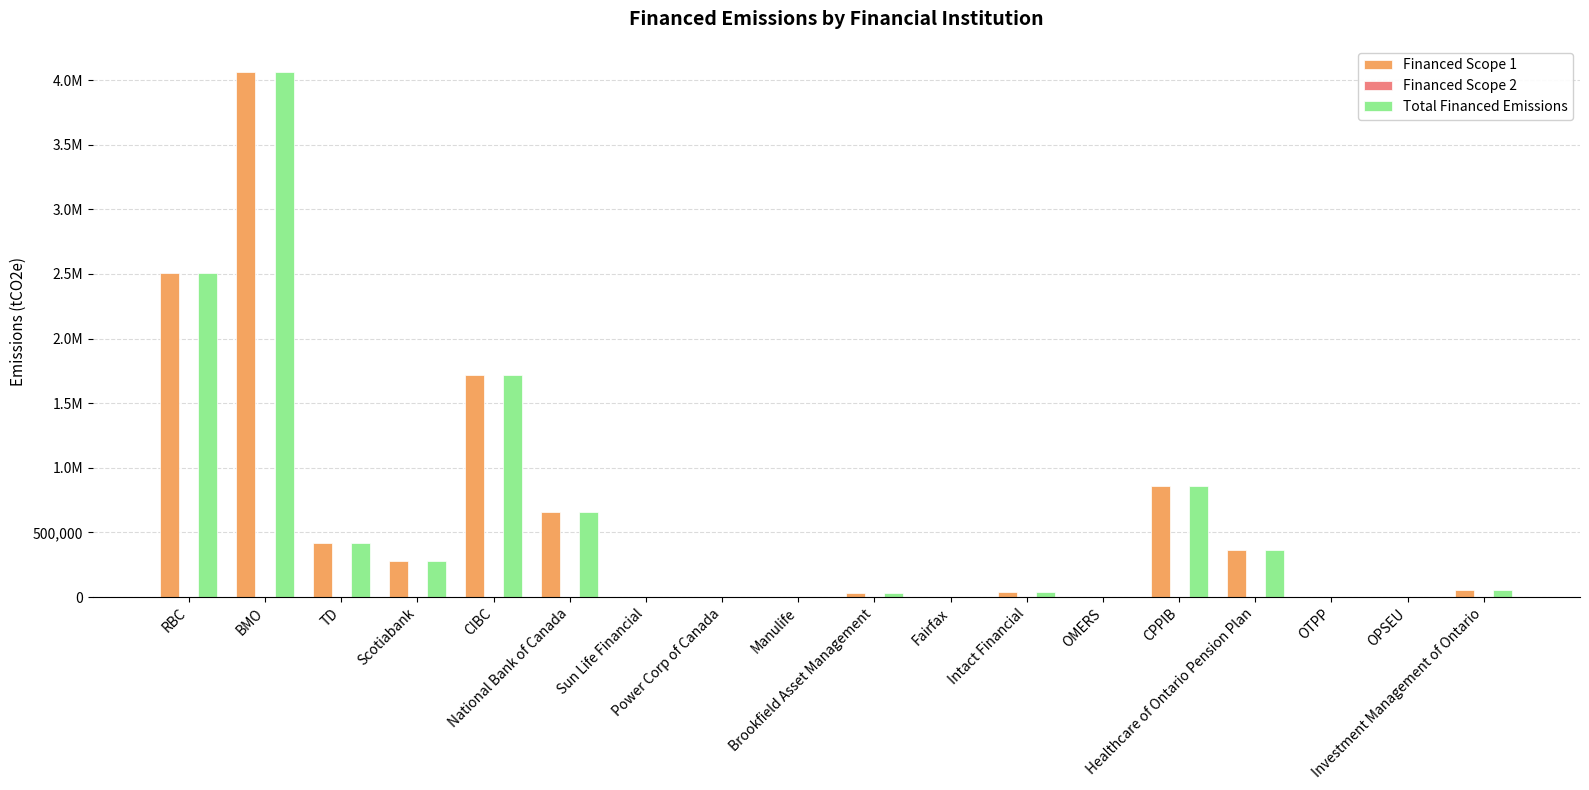

What is the difference between the second highest and second lowest values in the Financed Scope 2 series?

1225.3